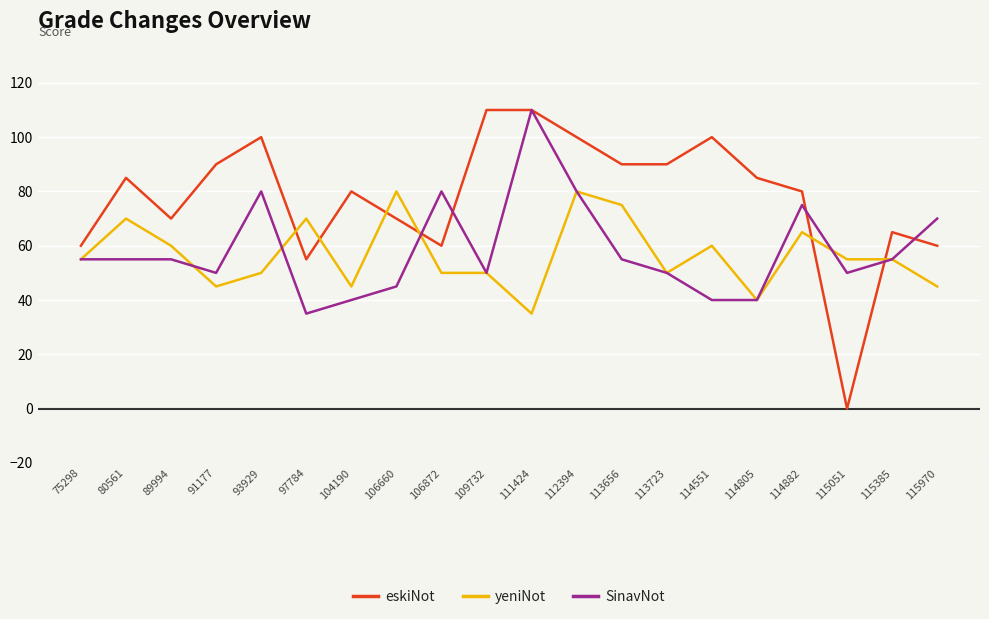

What is the difference between the second highest and second lowest values in the SinavNot series?

40